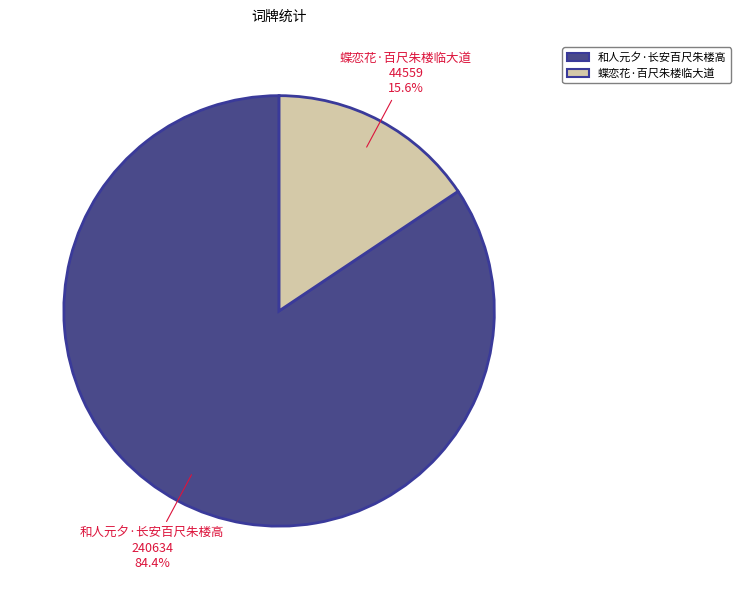

Does any single category account for the majority?

Yes